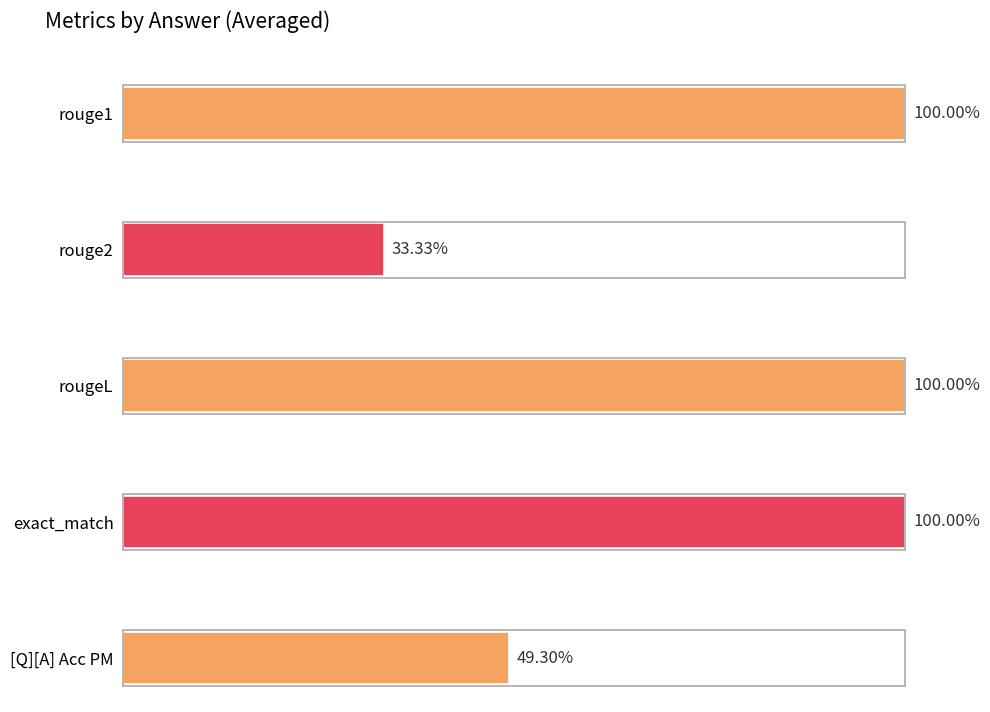

What are all the series names shown in the legend?

rouge1, rouge2, rougeL, exact_match, [Q][A] Acc PM